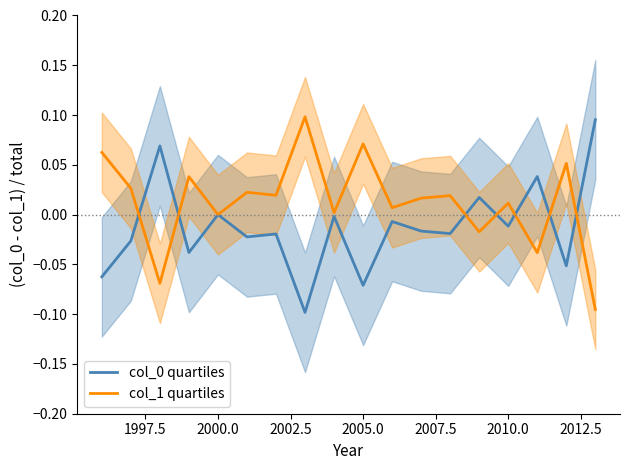

What are all the series names shown in the legend?

col_0 quartiles, col_1 quartiles